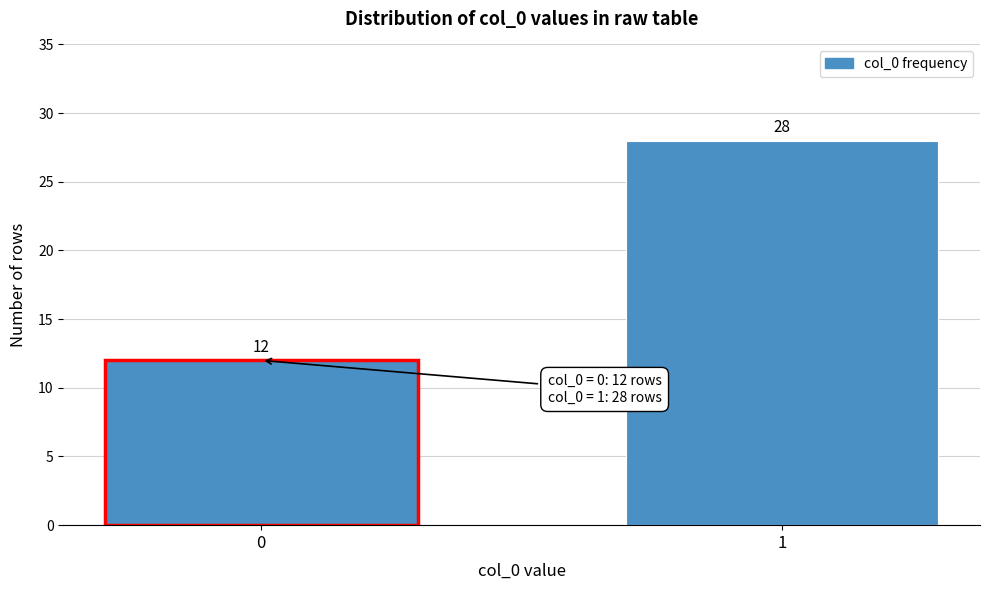

Reading right to left, list all the values displayed in this chart.

1=28	0=12